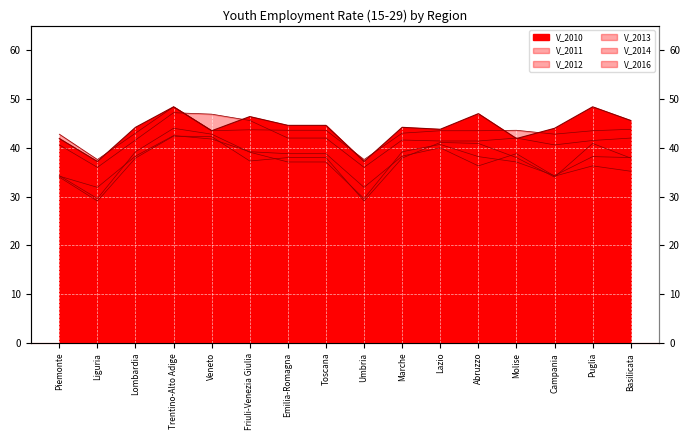

What is the label of the 15th point from the right?

Liguria